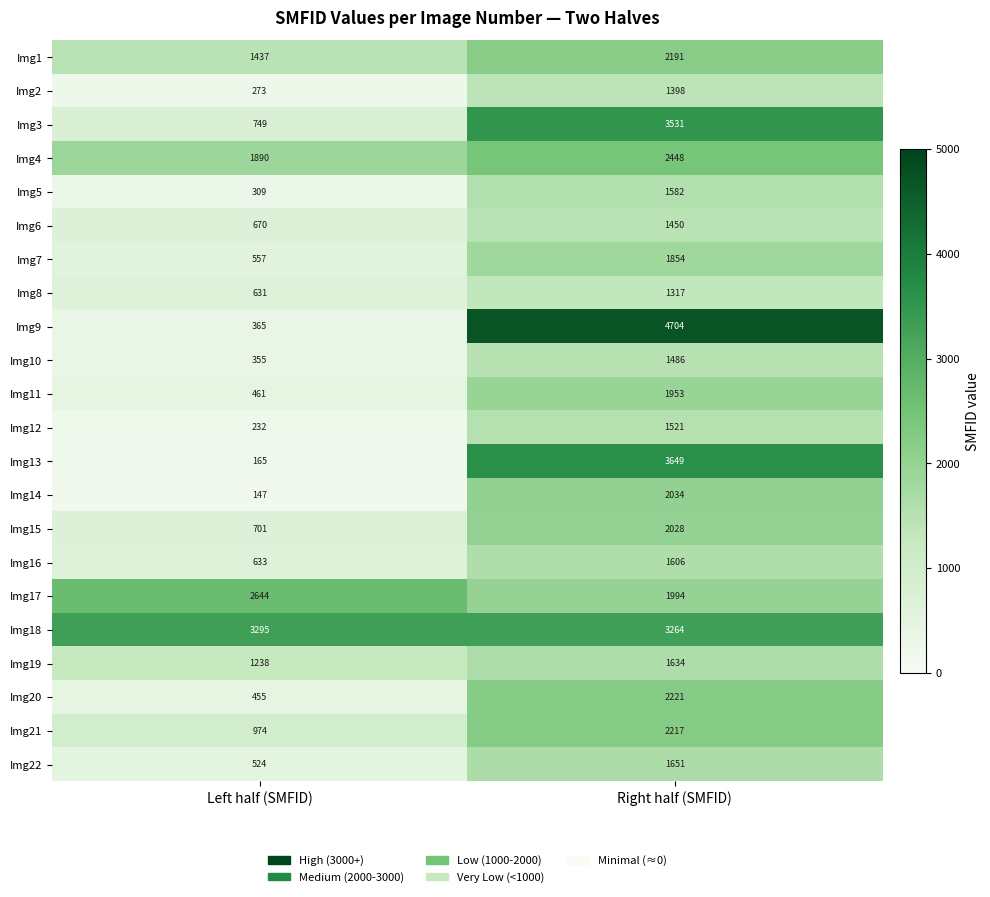

What is the spread (max minus min) of values at Left half (SMFID)?

3148